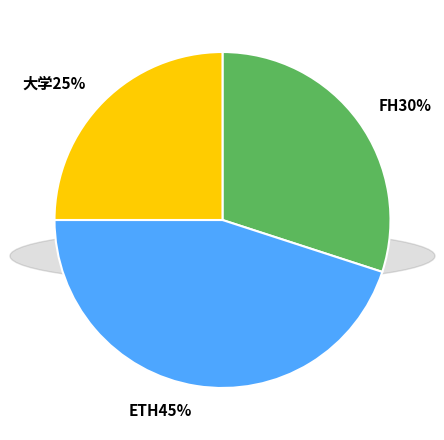

What is the ratio of the value at FH30% to the value at 大学25%?

1.2